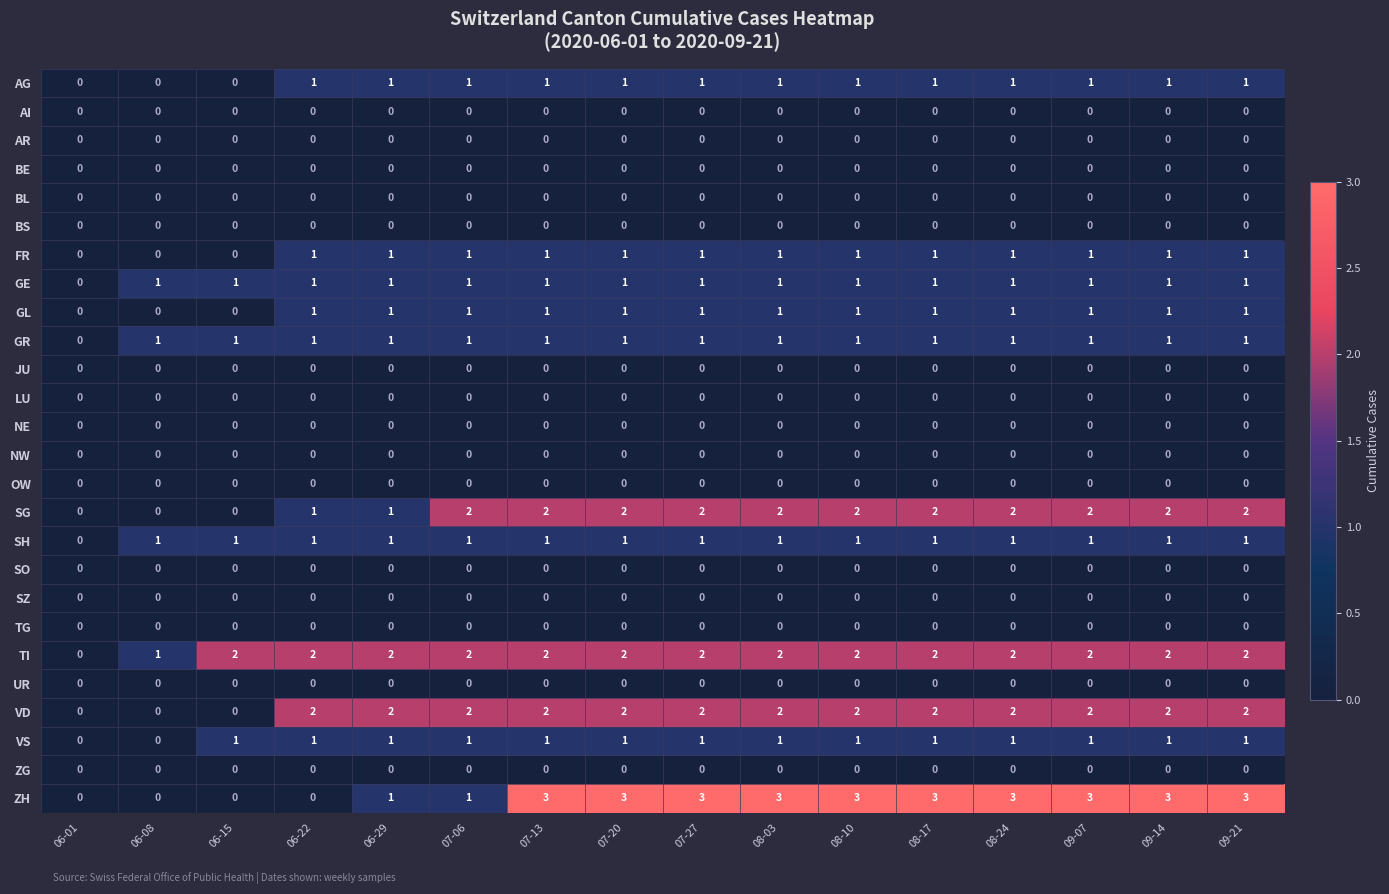

Which series has the largest range (max minus min)?

ZH